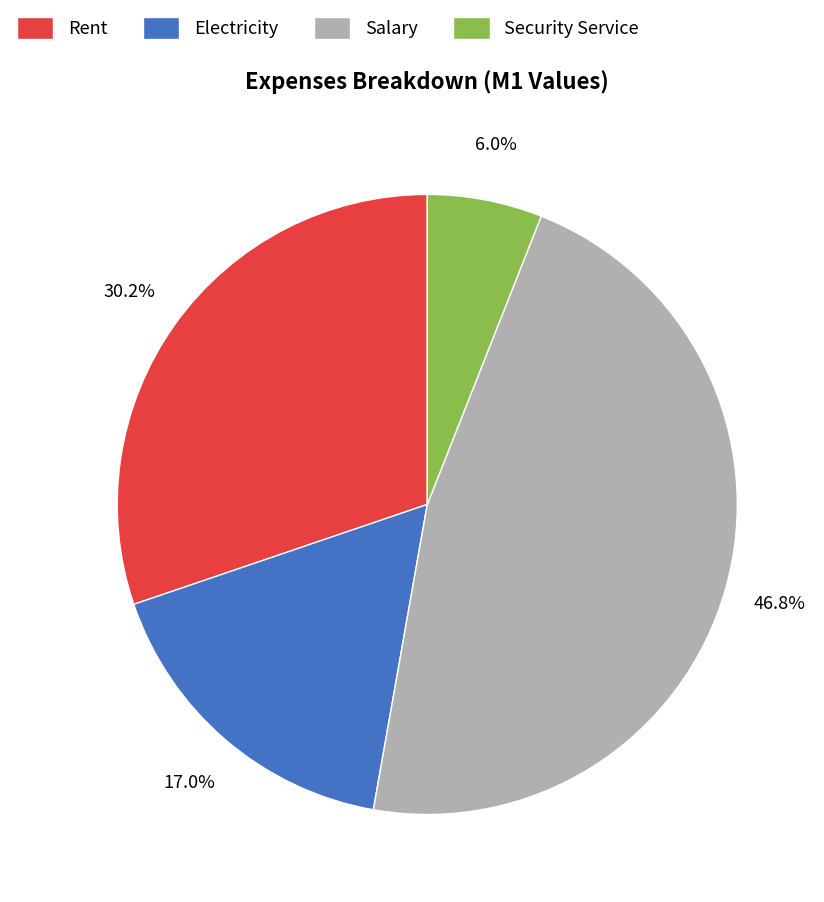

What is the largest slice in the pie chart?

Salary